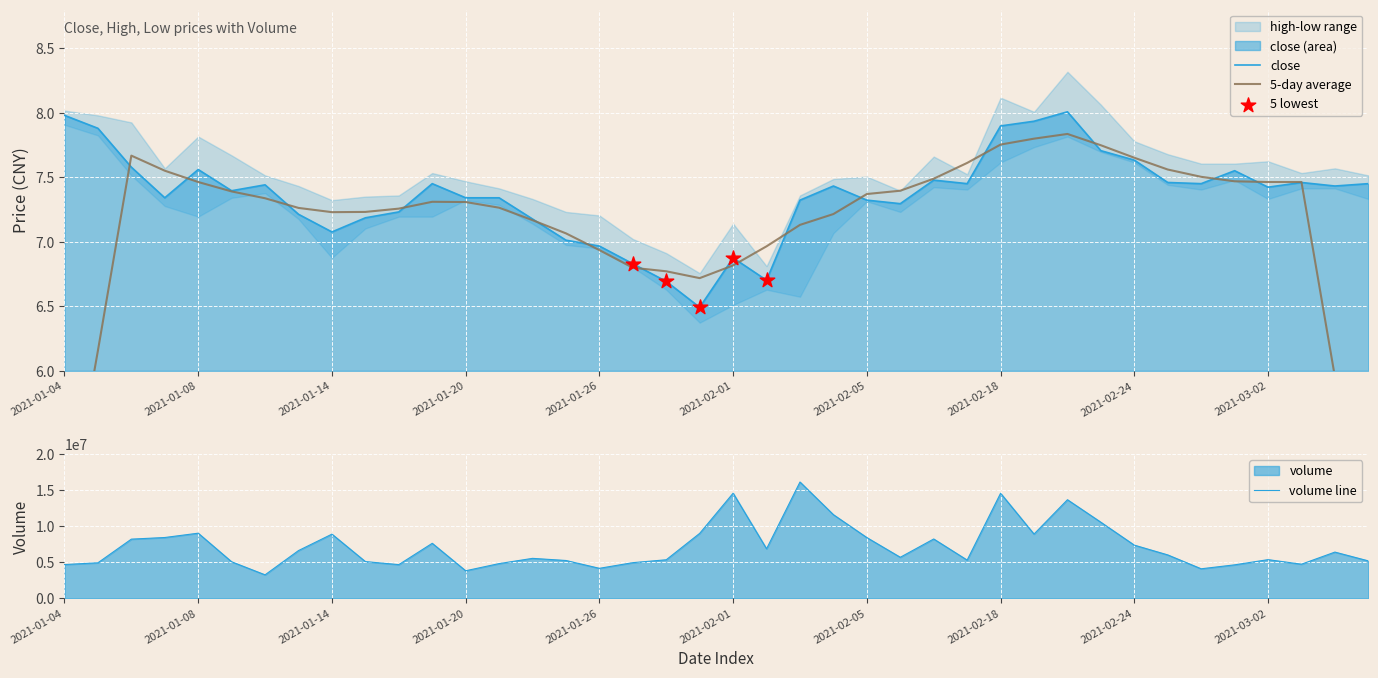

At which category is the sum across all series the highest?

22